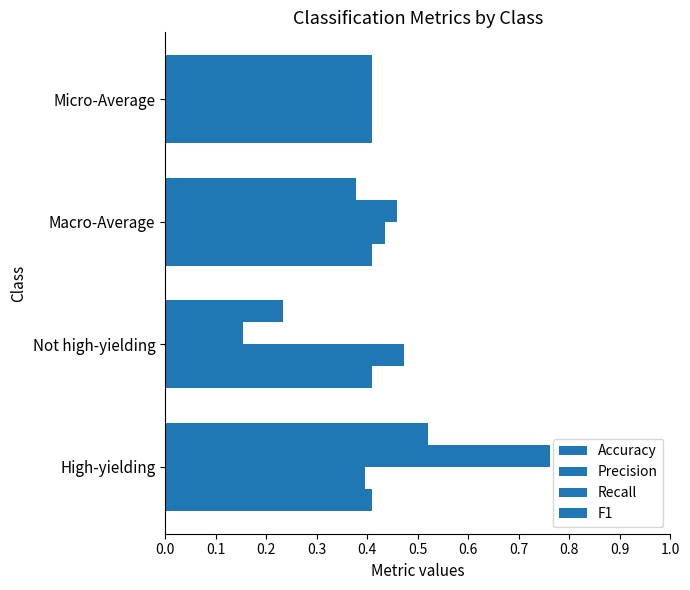

How many data points does each series have?

4